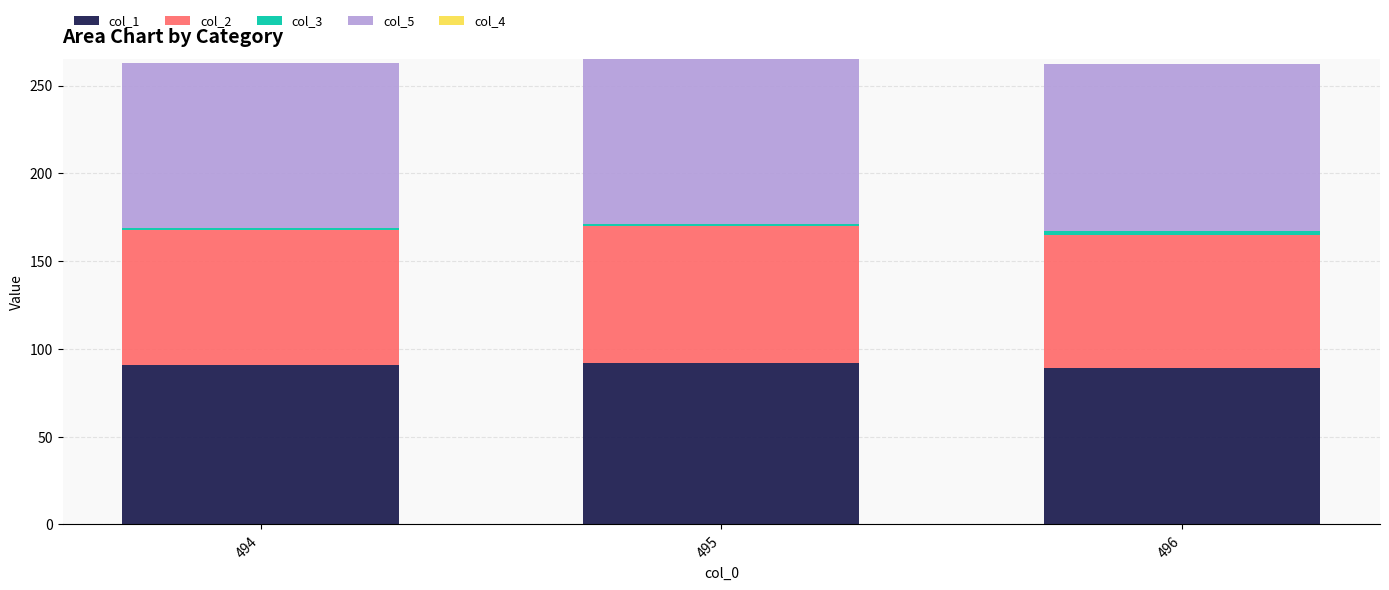

How many bars are there in total?

3